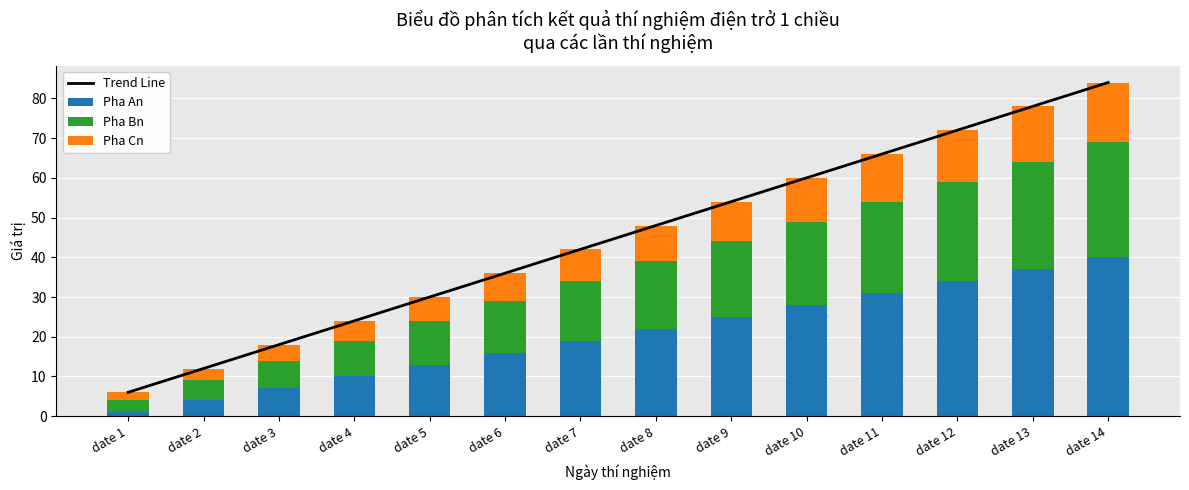

Which series has the largest range (max minus min)?

Trend Line